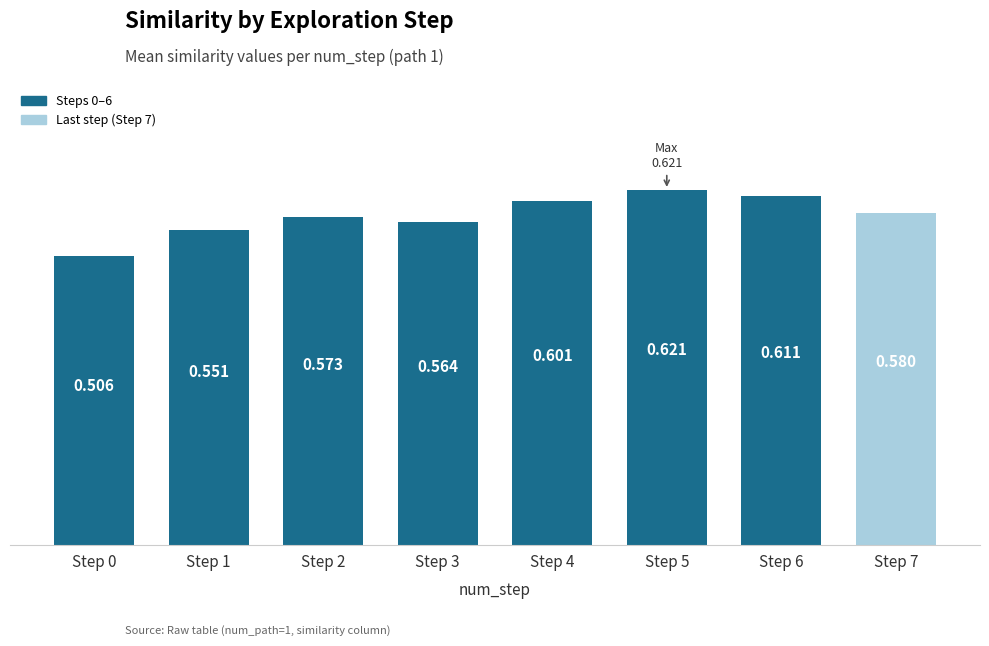

How many values are between 0 and 1?

8